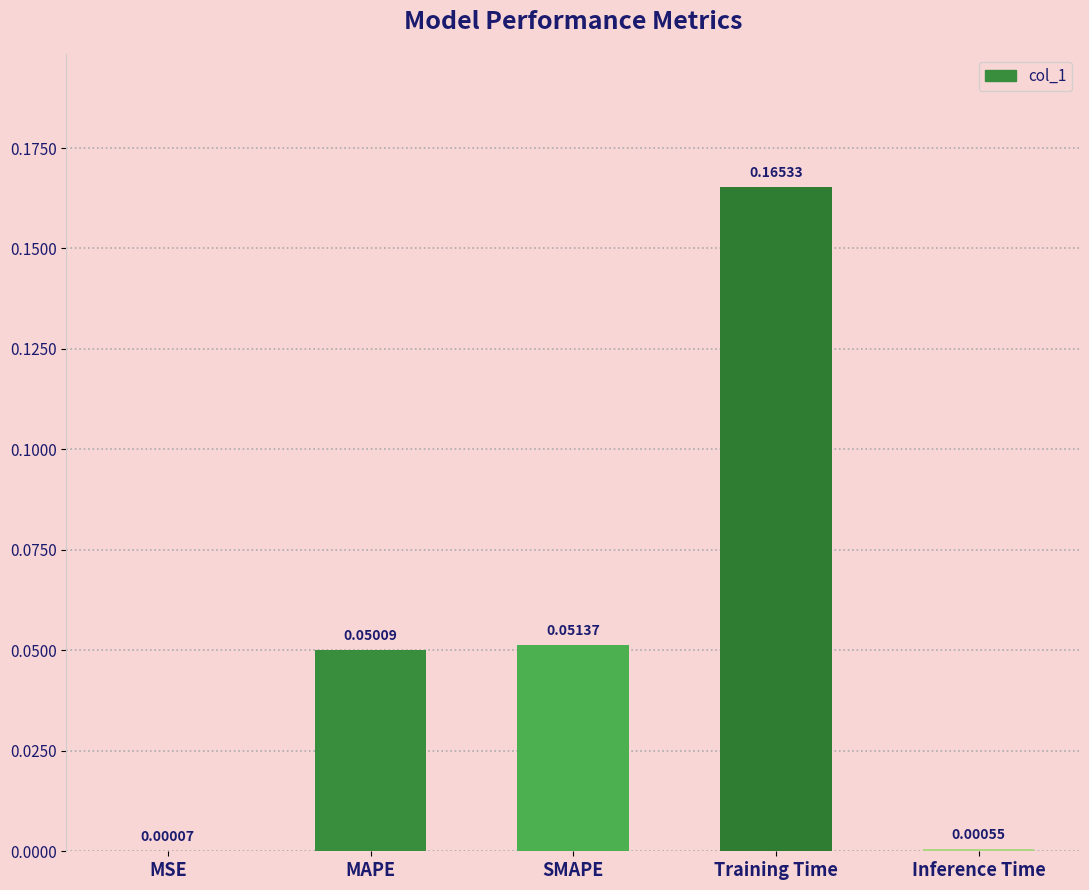

The value at MAPE is 0.0. True or false?

False